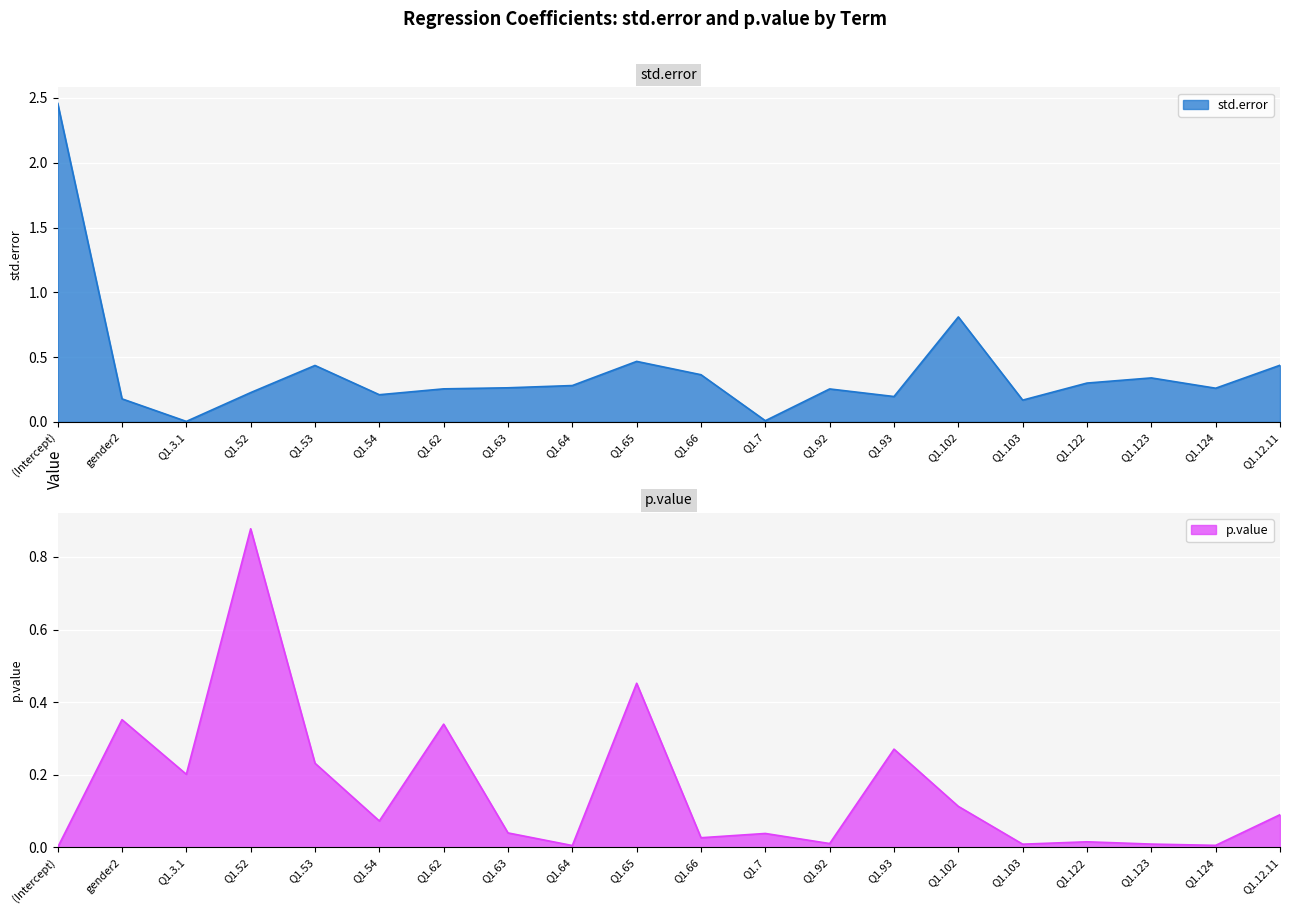

Reading right to left, what are all the values shown in this chart?

std.error: Q1.12.11=0.4	Q1.124=0.3	Q1.123=0.3	Q1.122=0.3	Q1.103=0.2	Q1.102=0.8	Q1.93=0.2	Q1.92=0.3	Q1.7=0.0	Q1.66=0.4	Q1.65=0.5	Q1.64=0.3	Q1.63=0.3	Q1.62=0.3	Q1.54=0.2	Q1.53=0.4	Q1.52=0.2	Q1.3.1=0.0	gender2=0.2	(Intercept)=2.5
p.value: Q1.12.11=0.1	Q1.124=0.0	Q1.123=0.0	Q1.122=0.0	Q1.103=0.0	Q1.102=0.1	Q1.93=0.3	Q1.92=0.0	Q1.7=0.0	Q1.66=0.0	Q1.65=0.5	Q1.64=0.0	Q1.63=0.0	Q1.62=0.3	Q1.54=0.1	Q1.53=0.2	Q1.52=0.9	Q1.3.1=0.2	gender2=0.4	(Intercept)=0.0